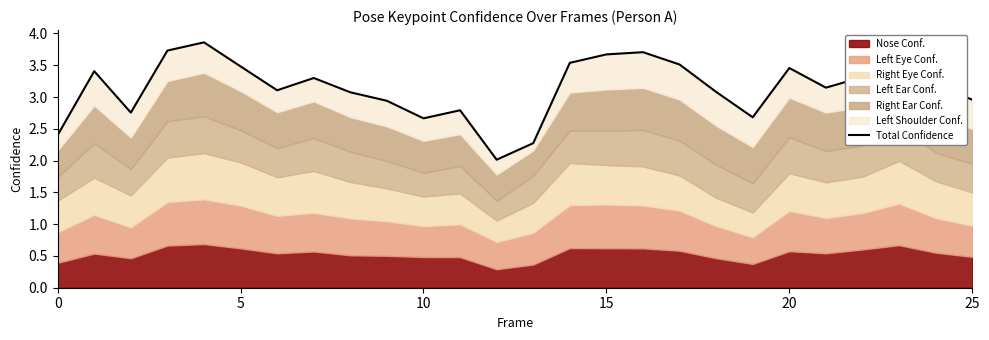

How many points are higher than both their immediate neighbors (excluding endpoints)?

7